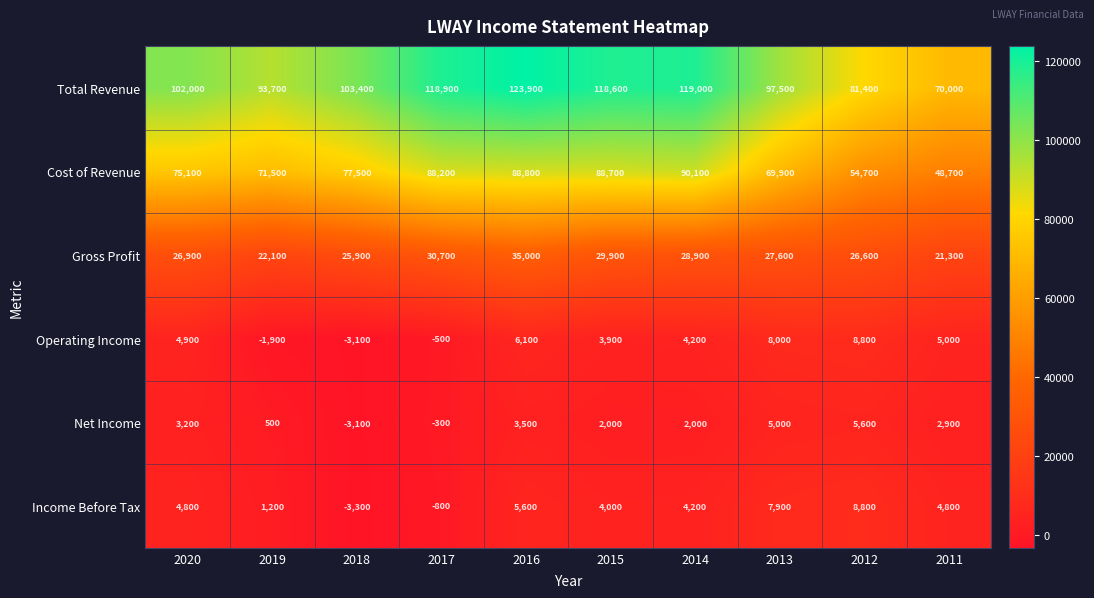

What is the average value of the Total Revenue series?

102840